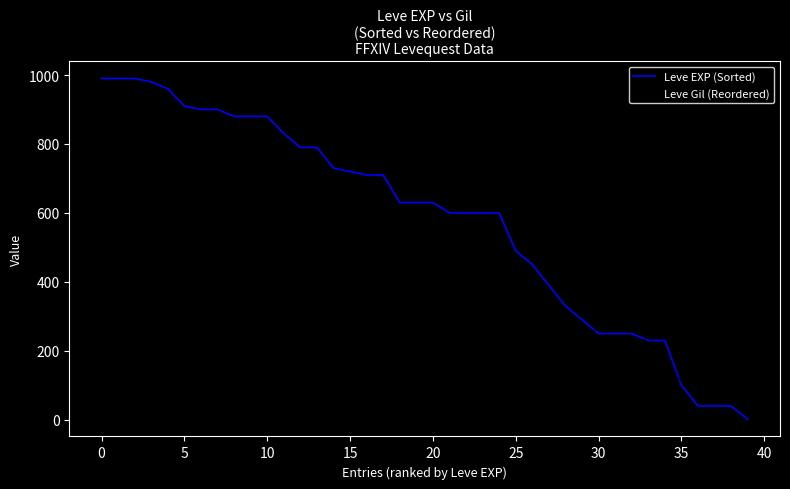

What is the difference between the second highest and second lowest values in the Leve Gil (Reordered) series?

417